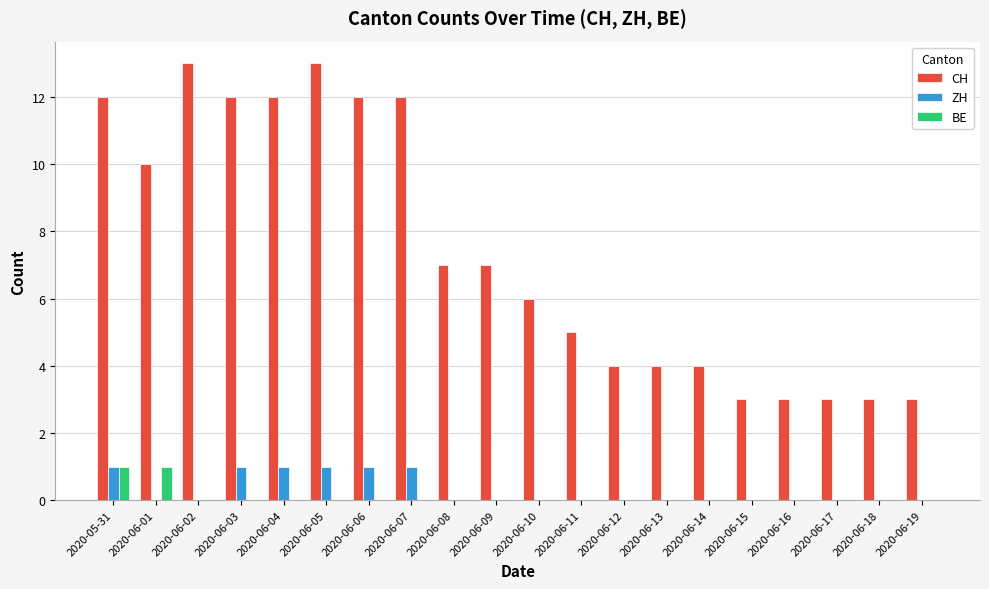

The BE series shows -1 at 2020-06-03. True or false?

False